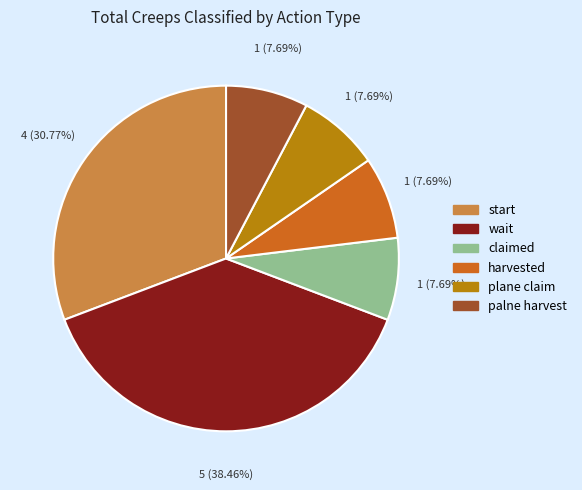

How many slices are in this pie chart?

6